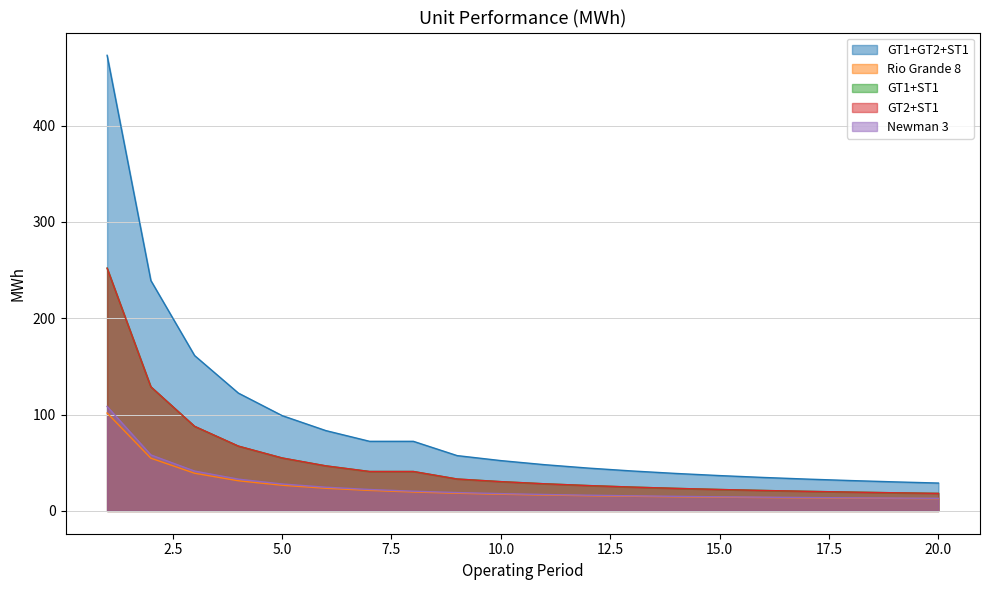

Between 4 and 6, which series saw the biggest shift?

GT1+GT2+ST1